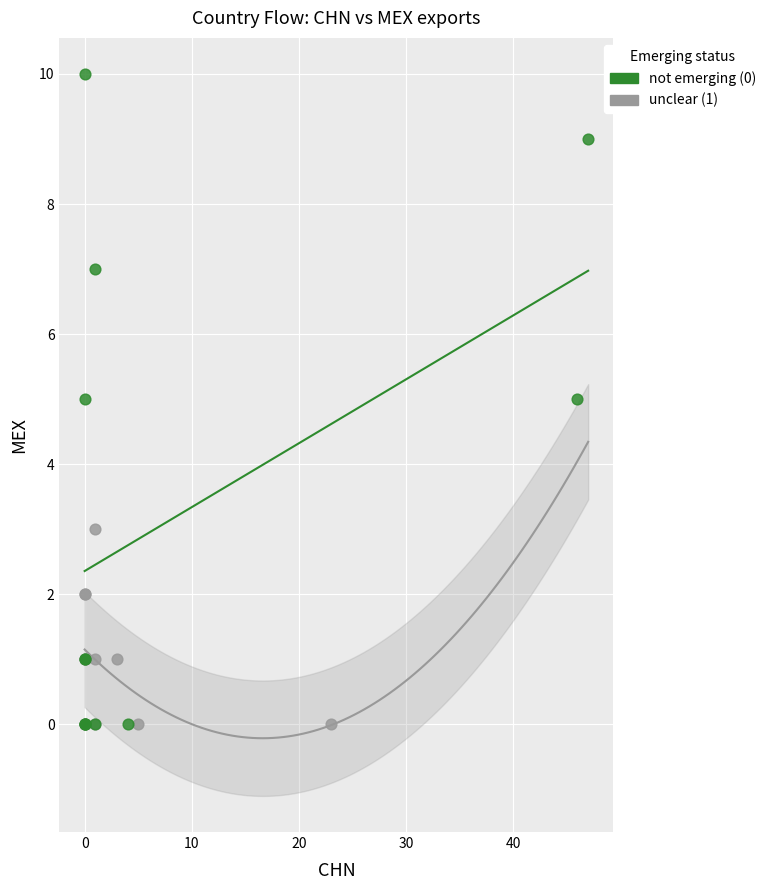

Which series has the widest spread of Y values?

not emerging (0)